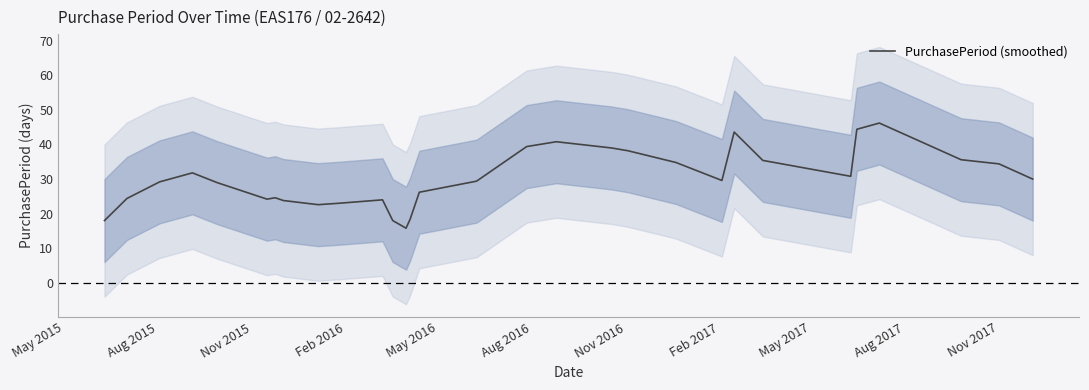

What is the label of the 5th point from the left?

May 2016